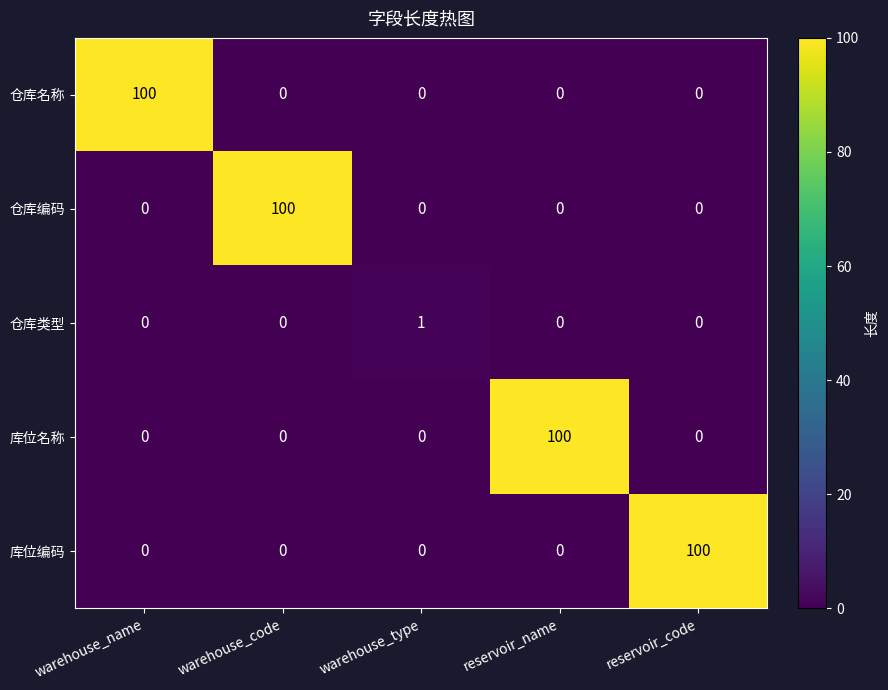

Count the number of data series in this chart.

5